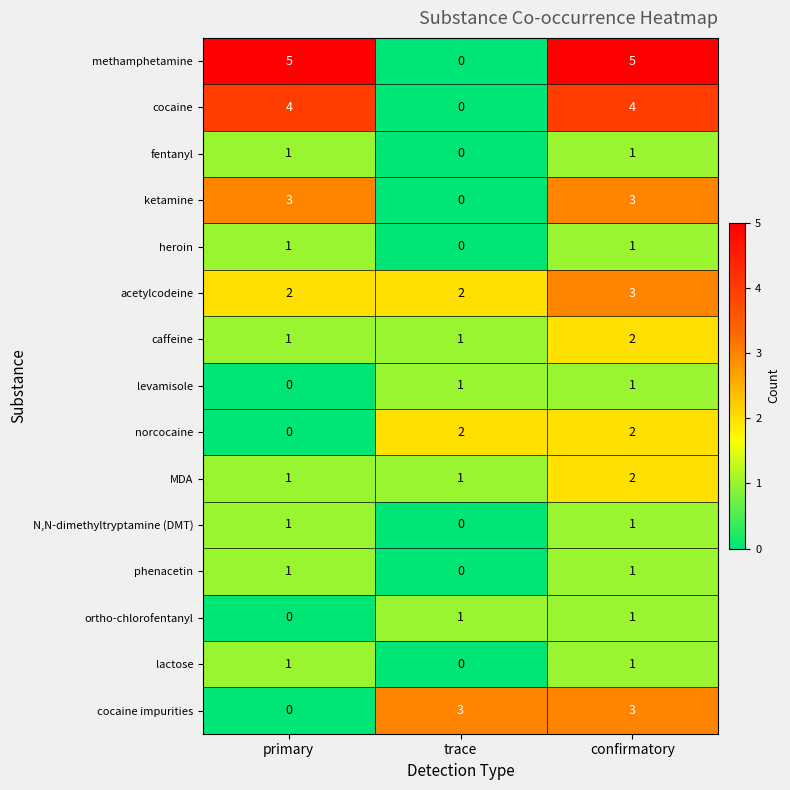

True or false: lactose has a value of 1 at confirmatory.

True